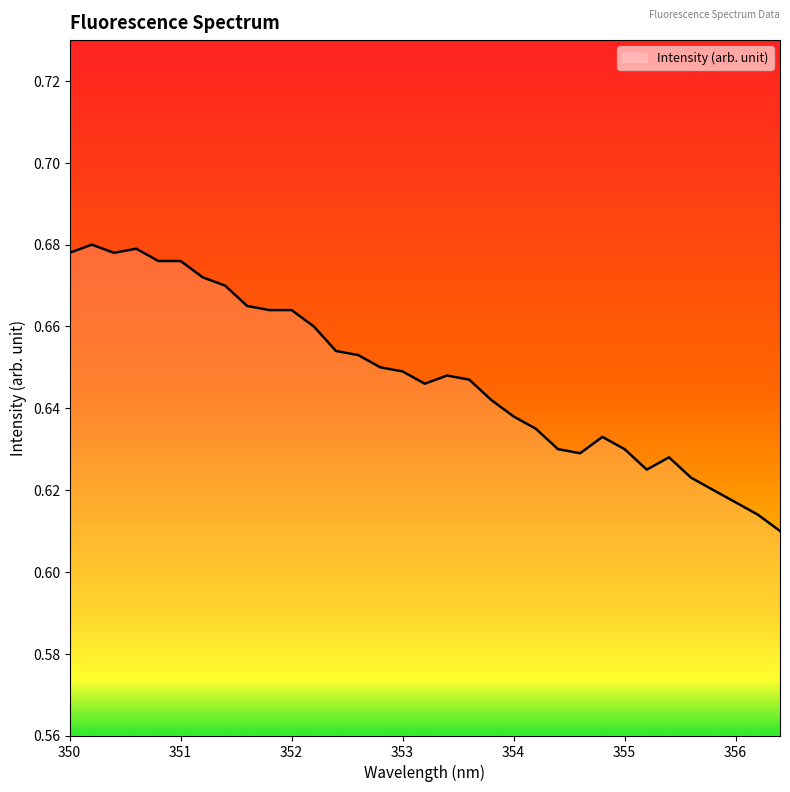

List the labels in order of value, smallest first.

356.4, 356.2, 356.0, 355.8, 355.6, 355.2, 355.4, 354.6, 354.4, 355.0, 354.8, 354.2, 354.0, 353.8, 353.2, 353.6, 353.4, 353.0, 352.8, 352.6, 352.4, 352.2, 351.8, 352.0, 351.6, 351.4, 351.2, 350.8, 351.0, 350.0, 350.4, 350.6, 350.2